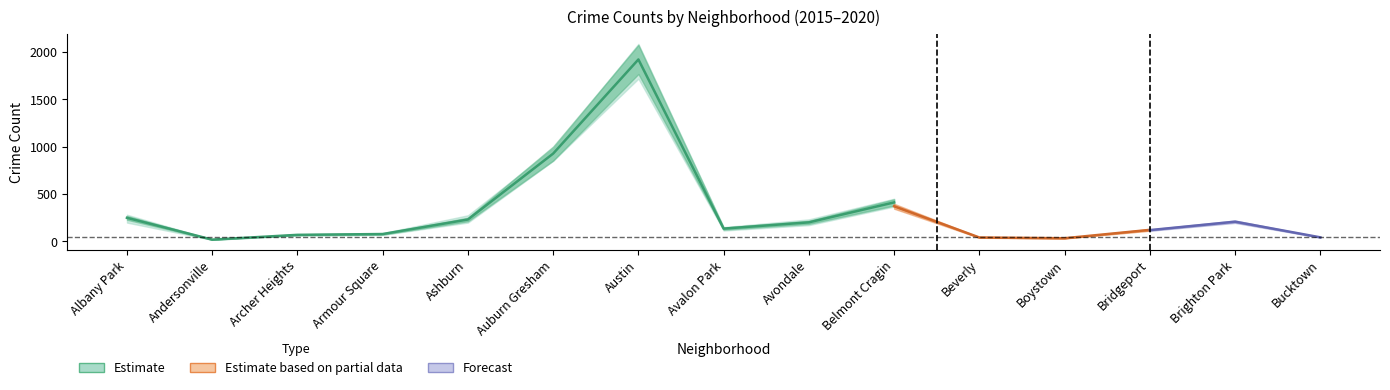

How many data points in 2016 are above 151?

7